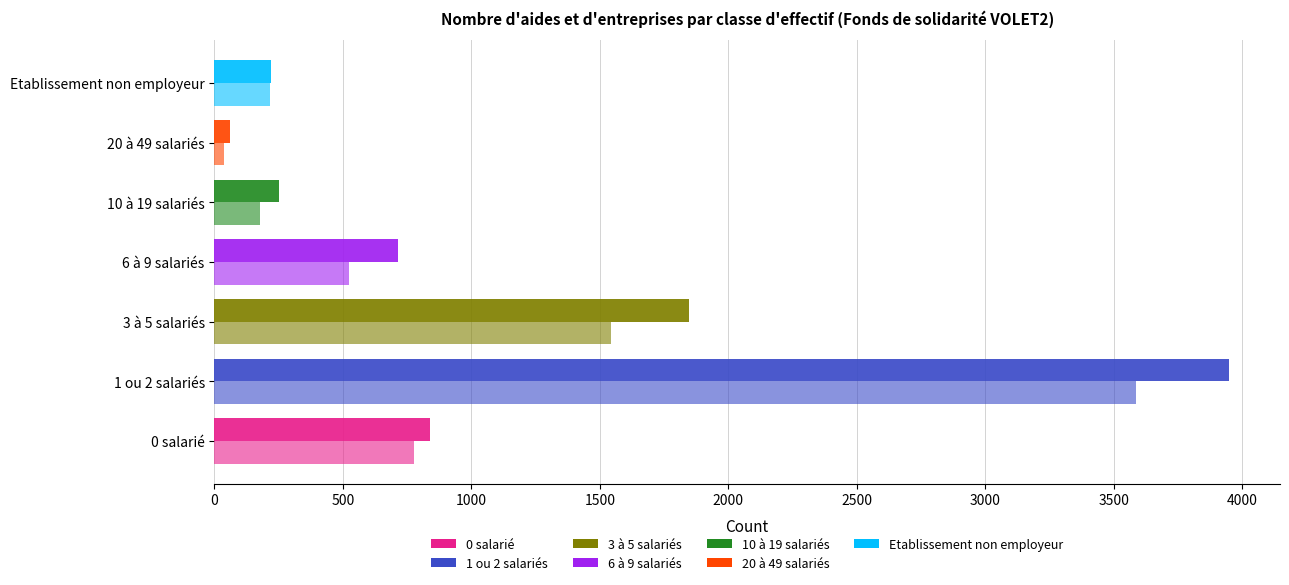

Count the number of data series in this chart.

2